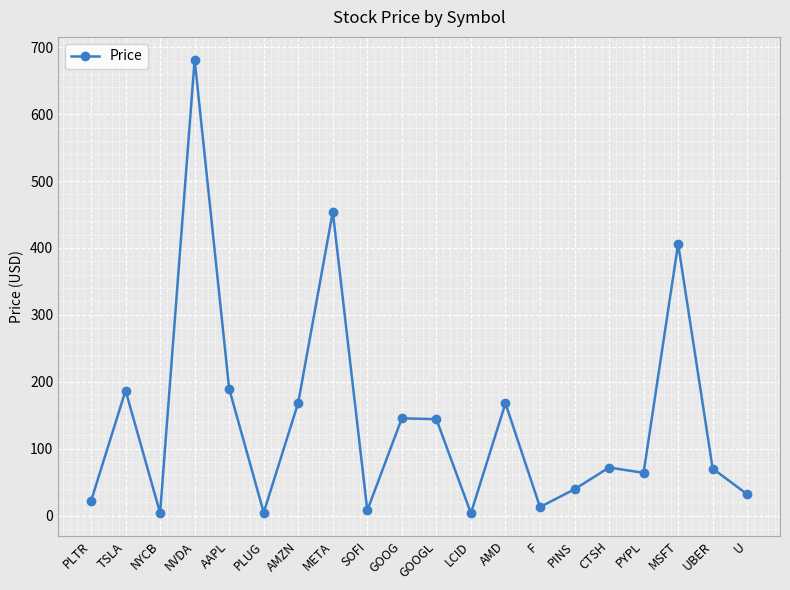

What is the value of the 15th point from the left?

39.3